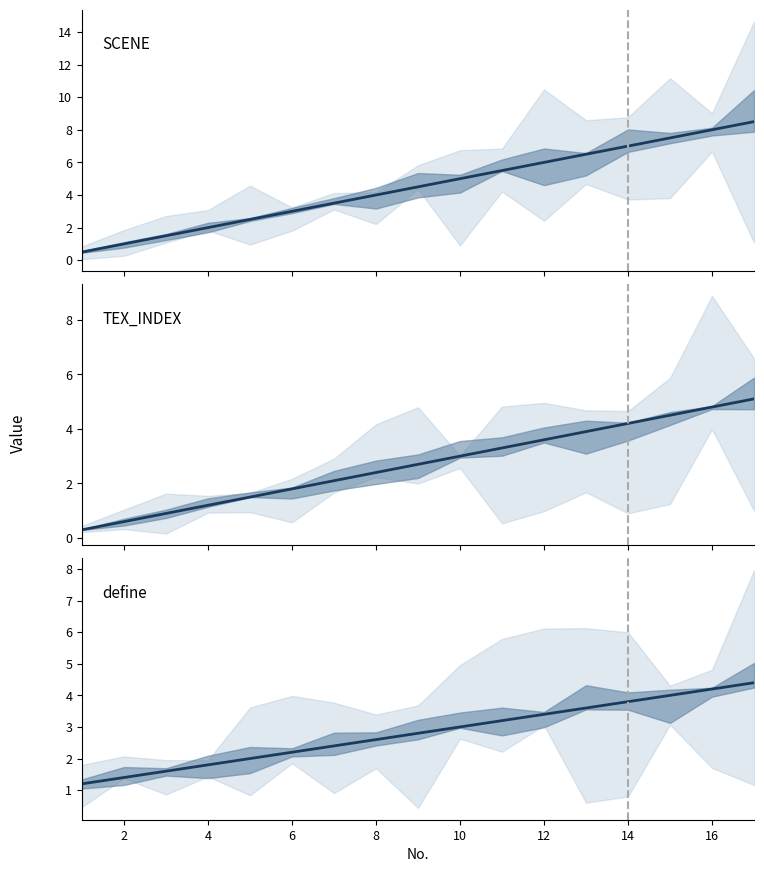

Between 4 and 15, which is larger?

15